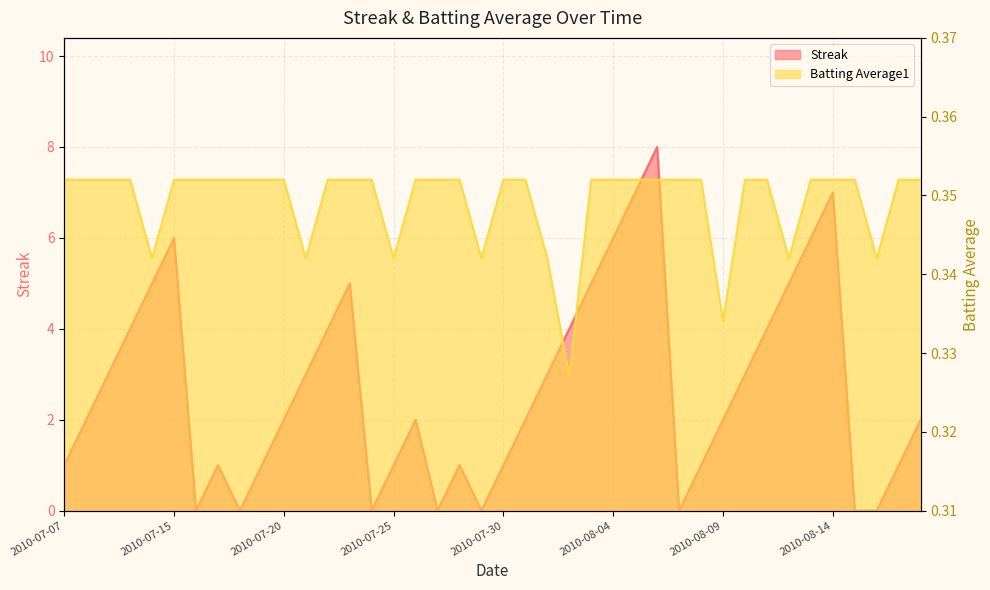

Reading right to left, what are all the values shown in this chart?

Streak: 2010-08-18=2.0	2010-08-17=1.0	2010-08-16=0.0	2010-08-15=0.0	2010-08-14=7.0	2010-08-13=6.0	2010-08-12=5.0	2010-08-11=4.0	2010-08-10=3.0	2010-08-09=2.0	2010-08-08=1.0	2010-08-07=0.0	2010-08-06=8.0	2010-08-05=7.0	2010-08-04=6.0	2010-08-03=5.0	2010-08-02=4.0	2010-08-01=3.0	2010-07-31=2.0	2010-07-30=1.0	2010-07-29=0.0	2010-07-28=1.0	2010-07-27=0.0	2010-07-26=2.0	2010-07-25=1.0	2010-07-24=0.0	2010-07-23=5.0	2010-07-22=4.0	2010-07-21=3.0	2010-07-20=2.0	2010-07-19=1.0	2010-07-18=0.0	2010-07-17=1.0	2010-07-16=0.0	2010-07-15=6.0	2010-07-11=5.0	2010-07-10=4.0	2010-07-09=3.0	2010-07-08=2.0	2010-07-07=1.0
Batting Average1: 2010-08-18=0.4	2010-08-17=0.4	2010-08-16=0.3	2010-08-15=0.4	2010-08-14=0.4	2010-08-13=0.4	2010-08-12=0.3	2010-08-11=0.4	2010-08-10=0.4	2010-08-09=0.3	2010-08-08=0.4	2010-08-07=0.4	2010-08-06=0.4	2010-08-05=0.4	2010-08-04=0.4	2010-08-03=0.4	2010-08-02=0.3	2010-08-01=0.3	2010-07-31=0.4	2010-07-30=0.4	2010-07-29=0.3	2010-07-28=0.4	2010-07-27=0.4	2010-07-26=0.4	2010-07-25=0.3	2010-07-24=0.4	2010-07-23=0.4	2010-07-22=0.4	2010-07-21=0.3	2010-07-20=0.4	2010-07-19=0.4	2010-07-18=0.4	2010-07-17=0.4	2010-07-16=0.4	2010-07-15=0.4	2010-07-11=0.3	2010-07-10=0.4	2010-07-09=0.4	2010-07-08=0.4	2010-07-07=0.4